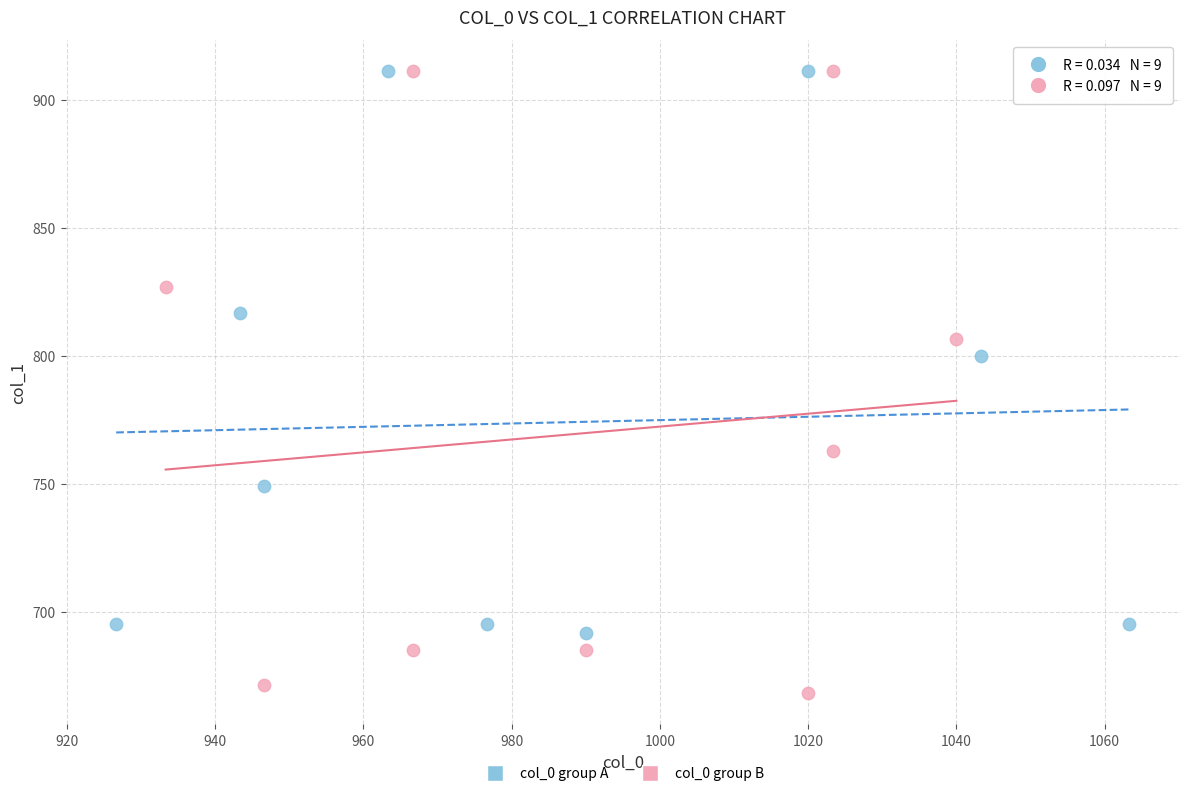

Which series has the largest Y range (max minus min)?

col_0 group B